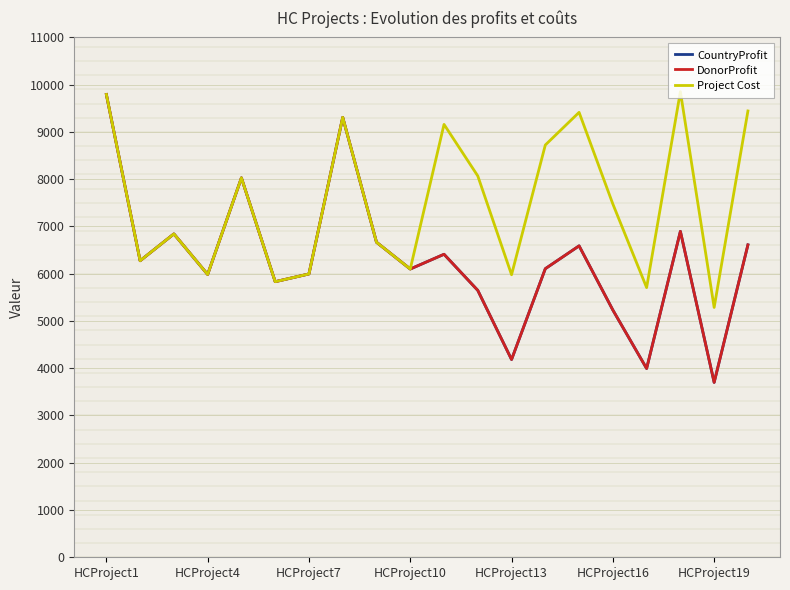

What position from the left is HCProject10?

10